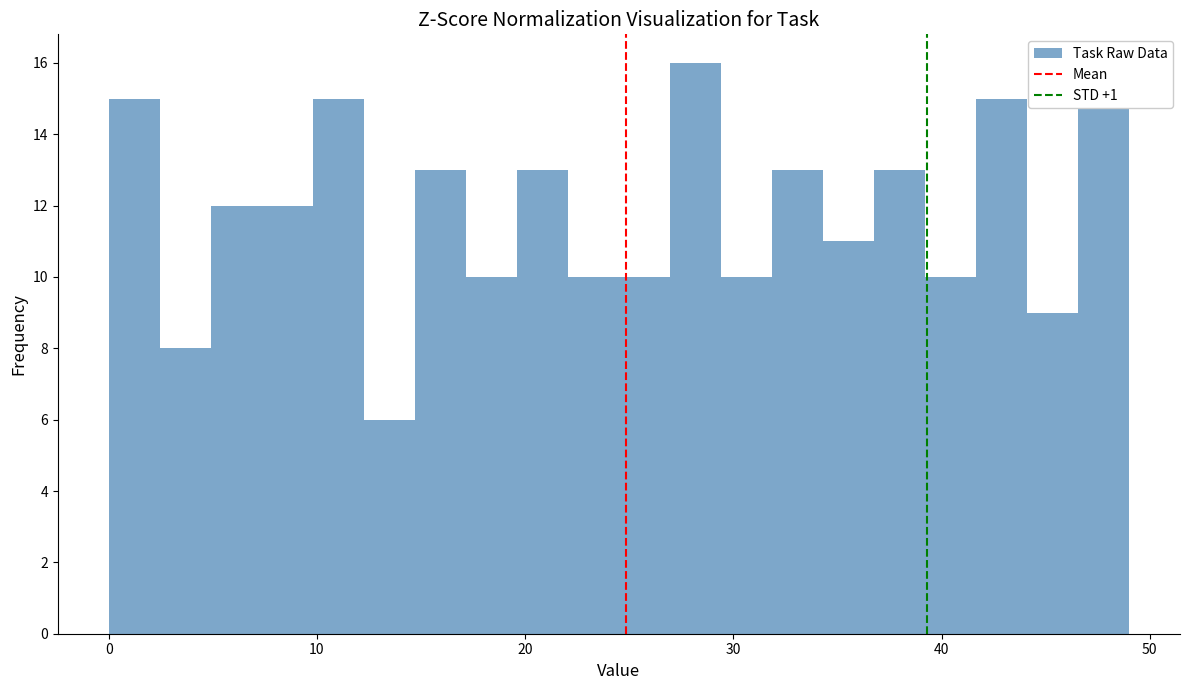

Read against the x-axis, roughly where is the centre of the tallest bar?

28